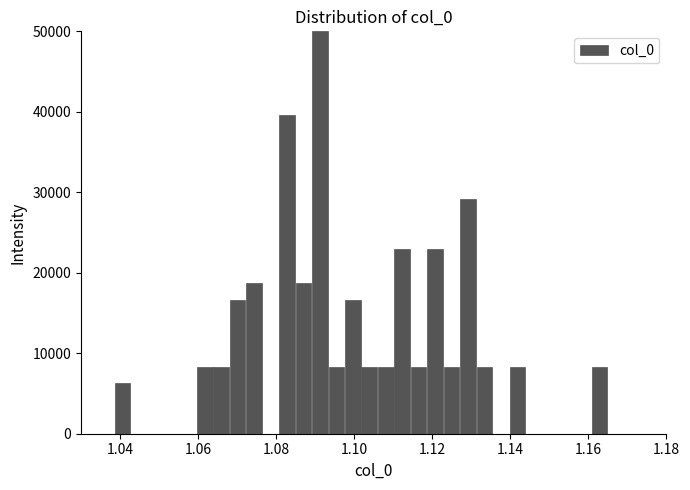

Read against the x-axis, roughly where is the centre of the tallest bar?

1.092